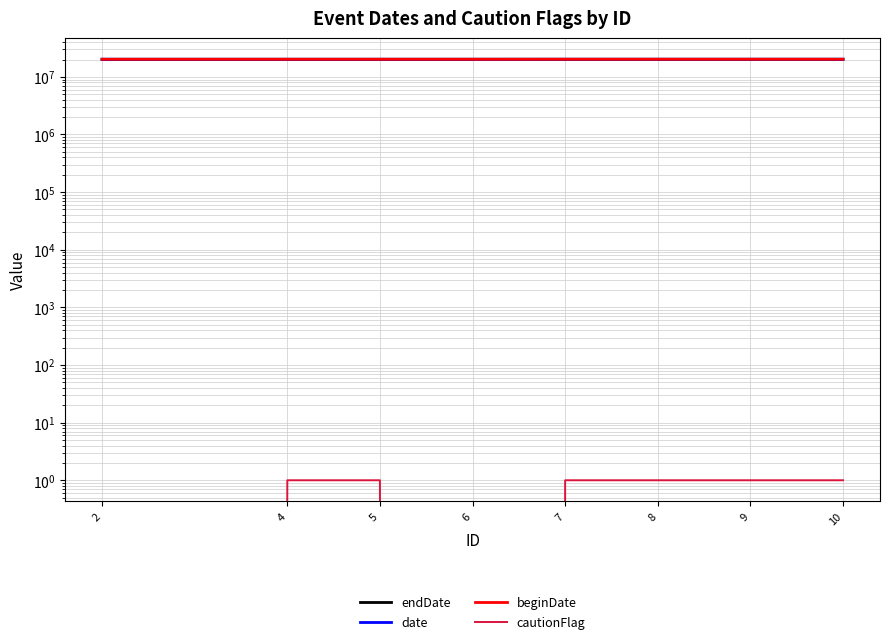

True or false: endDate and cautionFlag intersect in this chart.

False